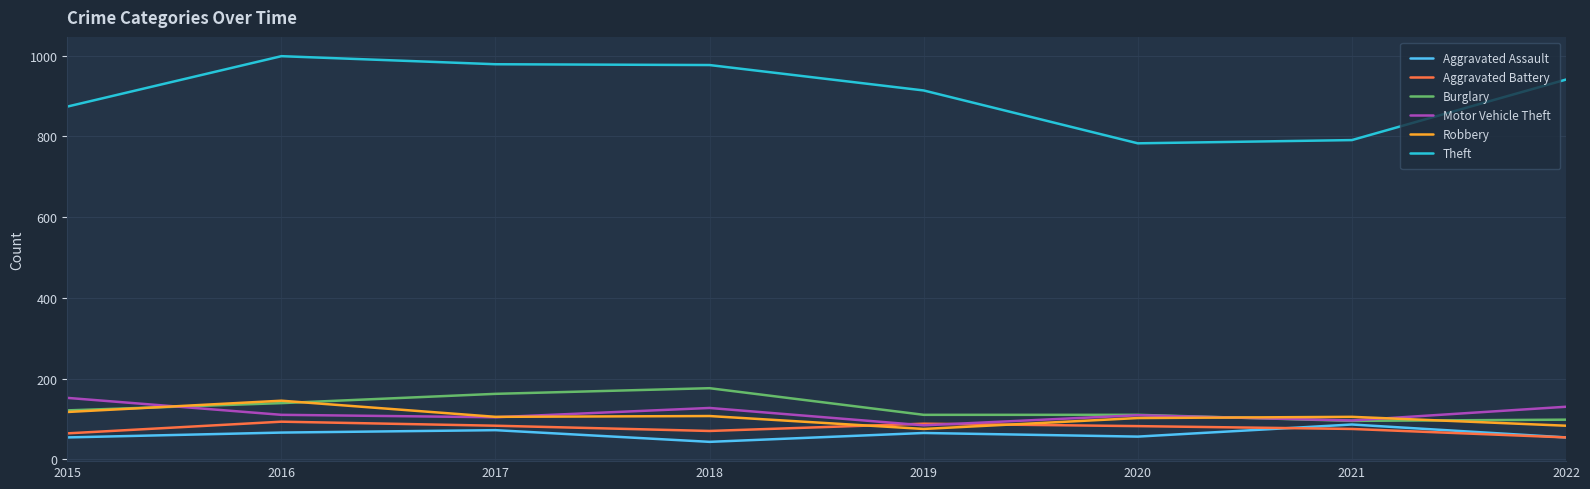

What is the spread (max minus min) of values at 2021?

716